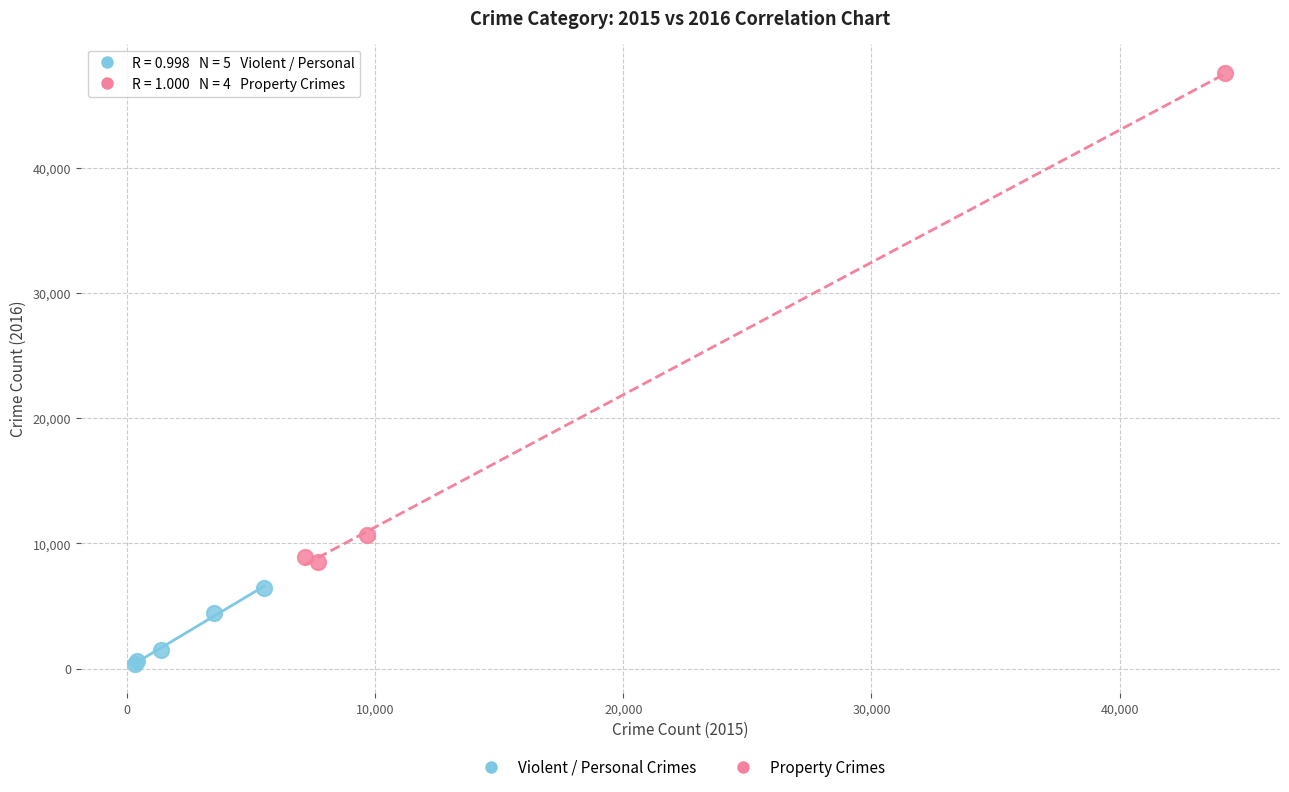

Which series reaches the minimum Y coordinate?

Violent / Personal Crimes